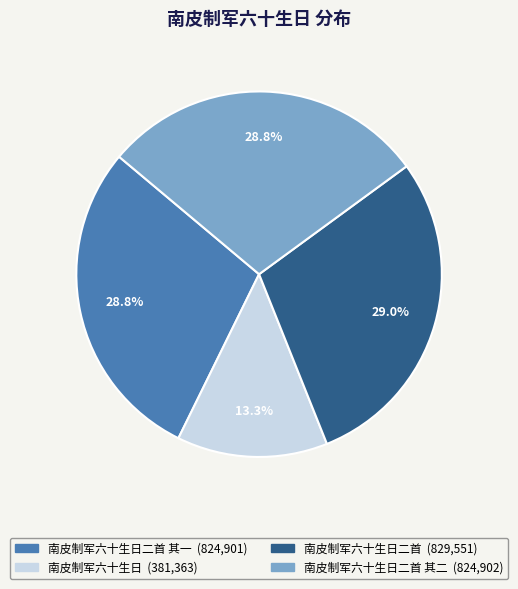

Is there any slice that represents more than half of the pie?

No